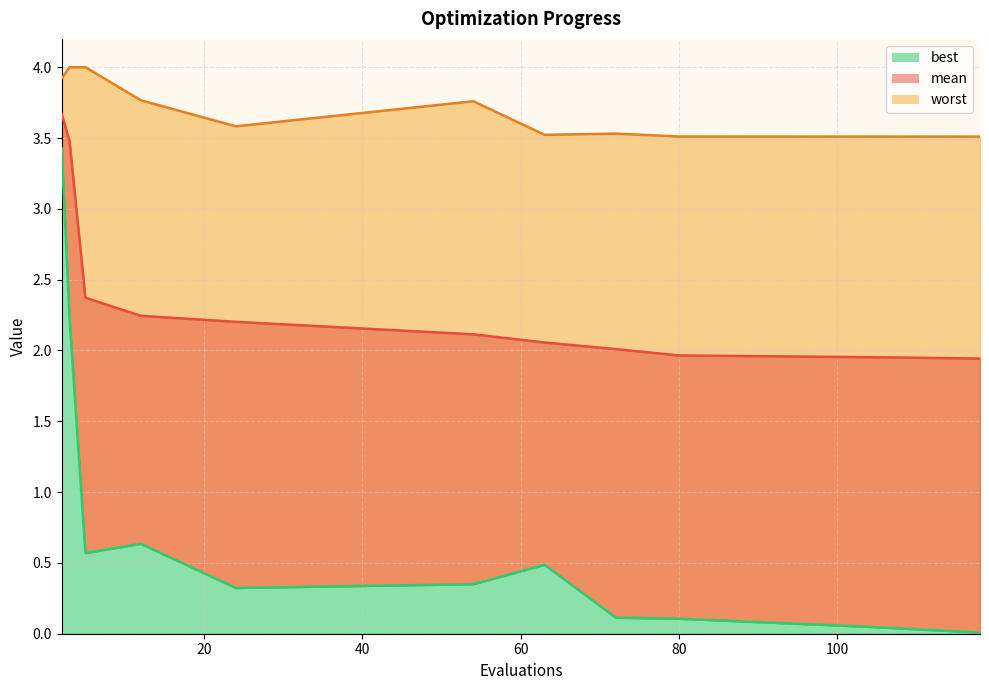

At 3, list the series in order from largest to smallest.

worst, mean, best